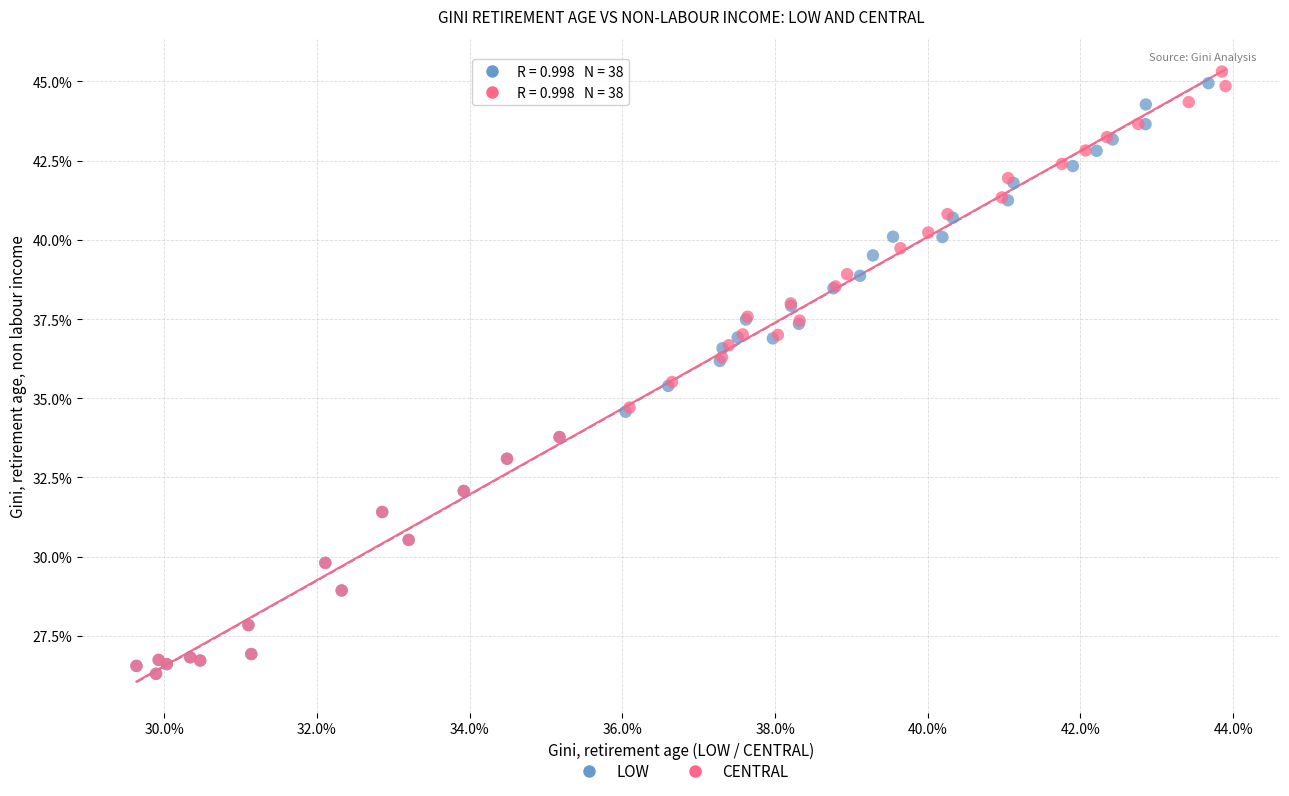

What are all the series names shown in the legend?

LOW, CENTRAL